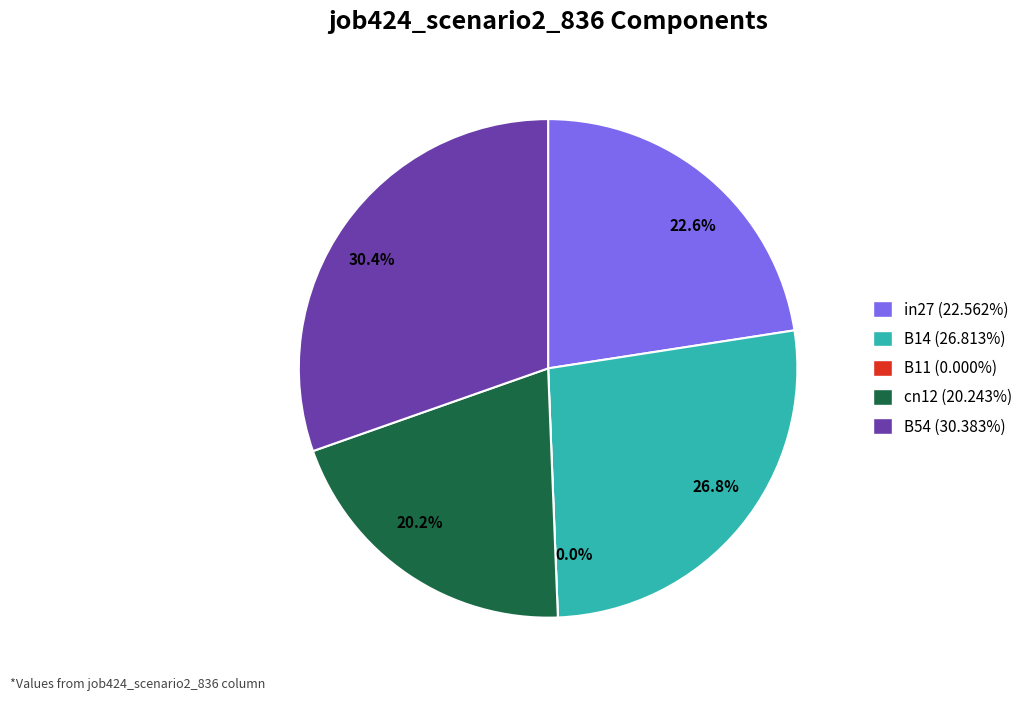

What is the largest slice in the pie chart?

B54